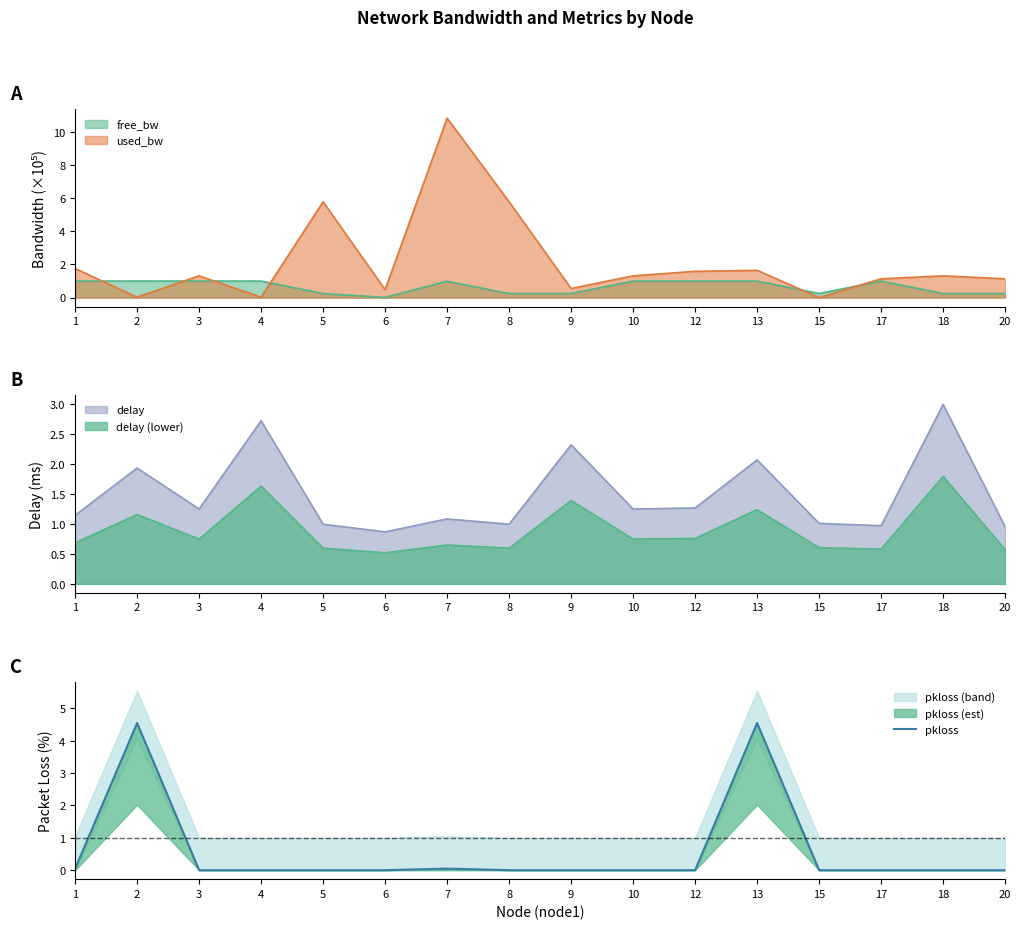

The chart shows a value of 0.0 at 15. True or false?

True